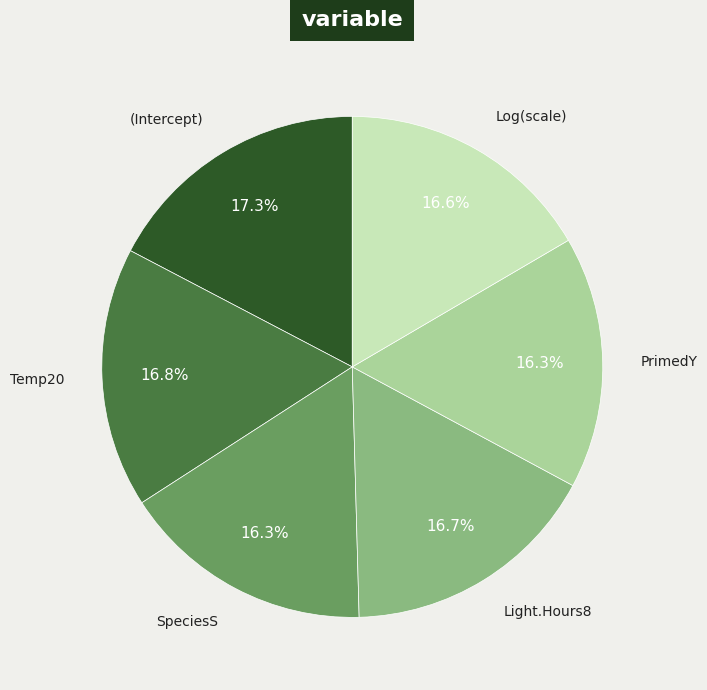

How many segments does this pie chart have?

6